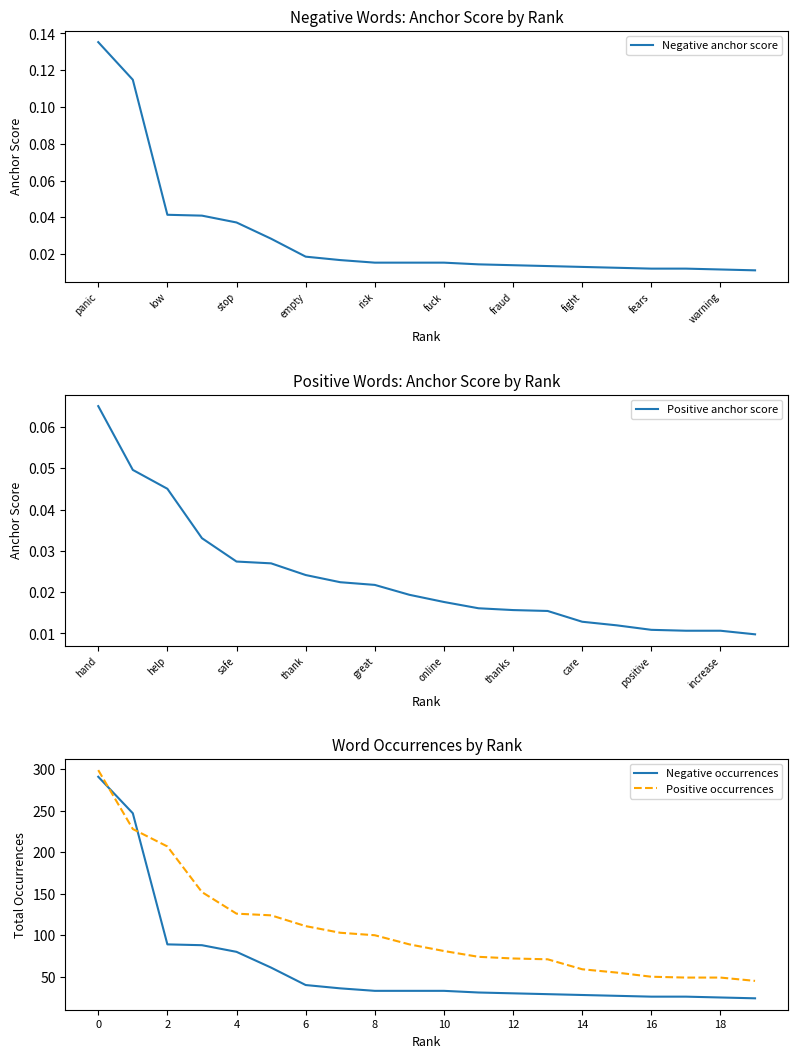

At 19, list the series in order from smallest to largest.

Positive anchor score, Negative anchor score, Negative occurrences, Positive occurrences